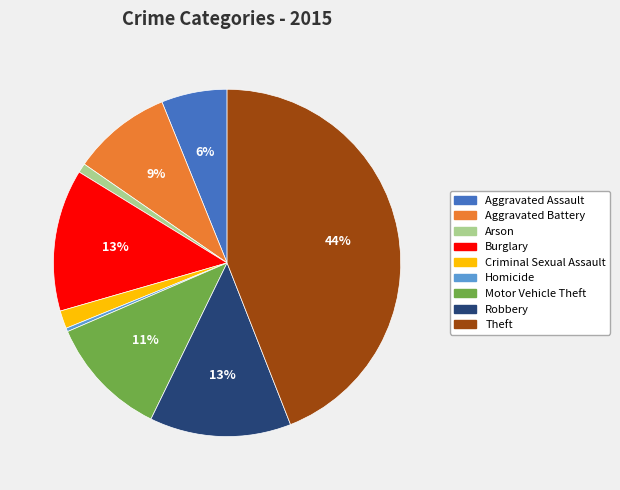

The Criminal Sexual Assault slice represents 2% of the pie. True or false?

True